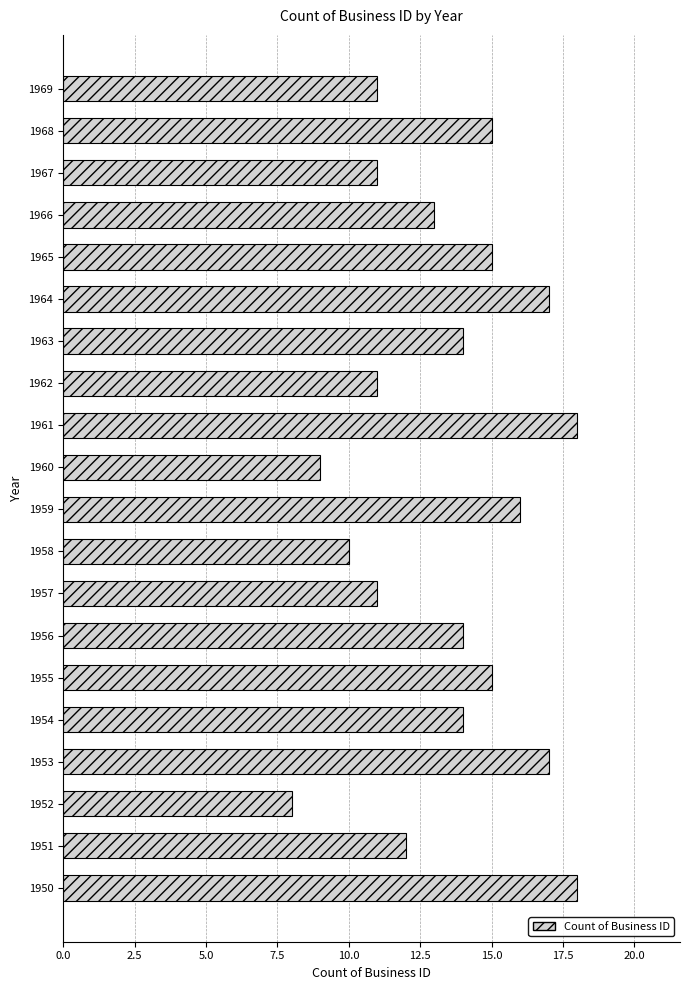

What is the average value?

13